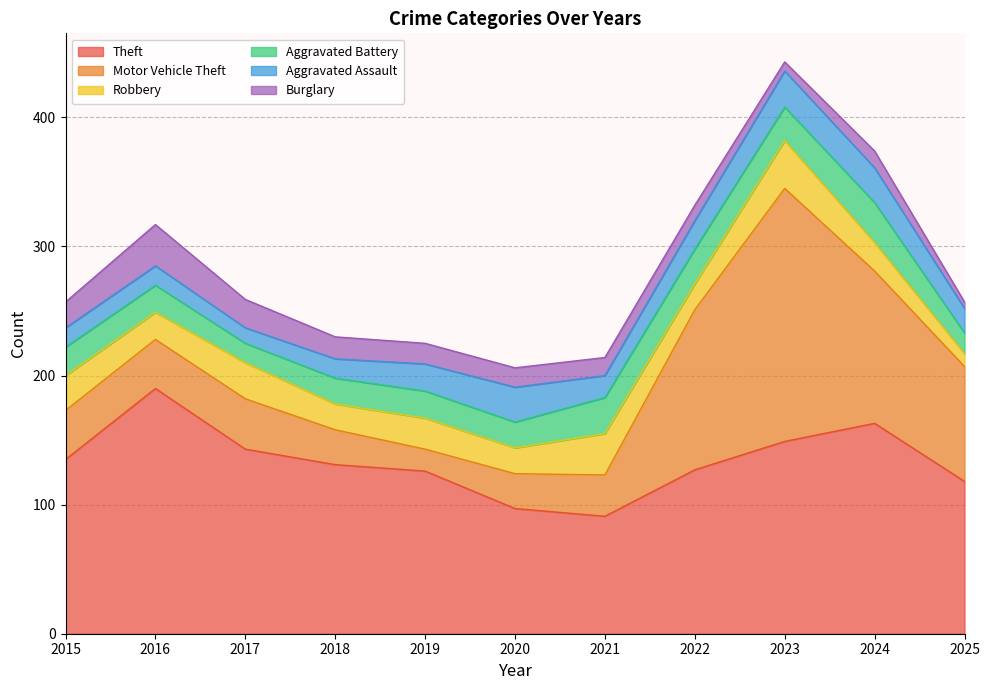

Between 2015 and 2020, which series saw the biggest shift?

Theft